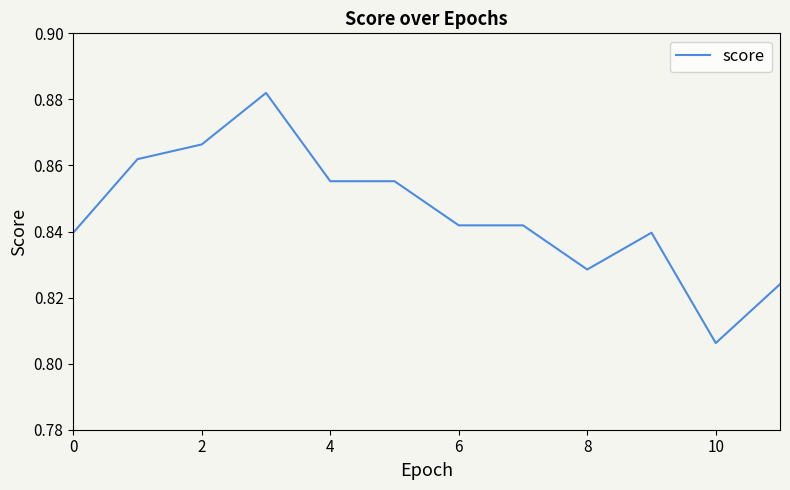

Where is the data nearest to the value 0?

10